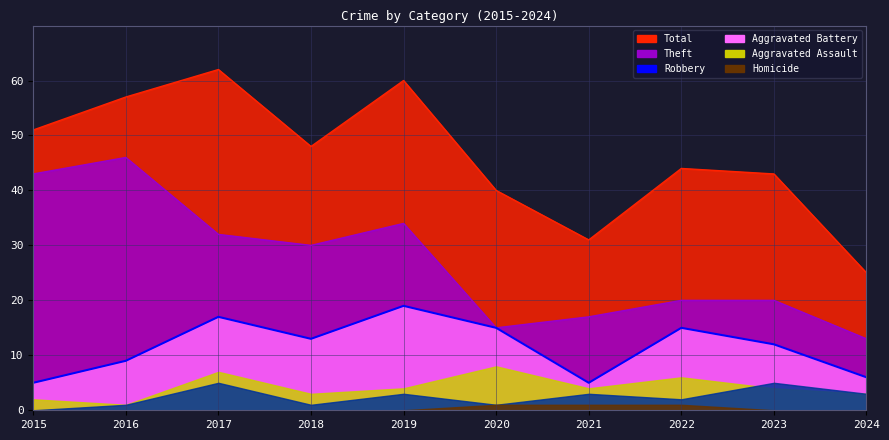

What value does the Robbery series have at 2021?

5